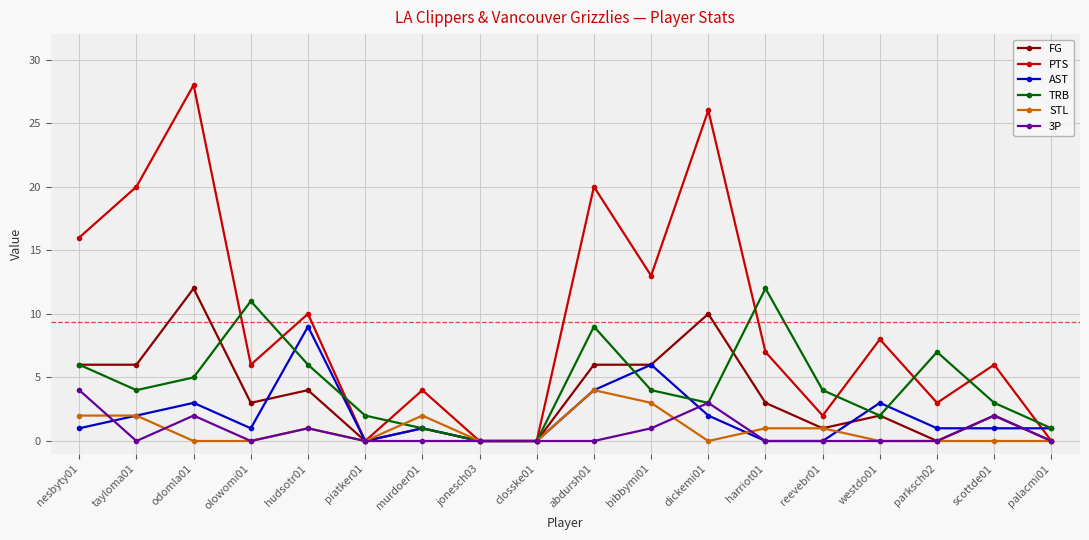

Reading right to left, extract all data points from this chart.

FG: palacmi01=0	scottde01=2	parksch02=0	westdo01=2	reevebr01=1	harriot01=3	dickemi01=10	bibbymi01=6	abdursh01=6	closske01=0	jonesch03=0	murdoer01=1	piatker01=0	hudsotr01=4	olowomi01=3	odomla01=12	tayloma01=6	nesbyty01=6
PTS: palacmi01=0	scottde01=6	parksch02=3	westdo01=8	reevebr01=2	harriot01=7	dickemi01=26	bibbymi01=13	abdursh01=20	closske01=0	jonesch03=0	murdoer01=4	piatker01=0	hudsotr01=10	olowomi01=6	odomla01=28	tayloma01=20	nesbyty01=16
AST: palacmi01=1	scottde01=1	parksch02=1	westdo01=3	reevebr01=0	harriot01=0	dickemi01=2	bibbymi01=6	abdursh01=4	closske01=0	jonesch03=0	murdoer01=1	piatker01=0	hudsotr01=9	olowomi01=1	odomla01=3	tayloma01=2	nesbyty01=1
TRB: palacmi01=1	scottde01=3	parksch02=7	westdo01=2	reevebr01=4	harriot01=12	dickemi01=3	bibbymi01=4	abdursh01=9	closske01=0	jonesch03=0	murdoer01=1	piatker01=2	hudsotr01=6	olowomi01=11	odomla01=5	tayloma01=4	nesbyty01=6
STL: palacmi01=0	scottde01=0	parksch02=0	westdo01=0	reevebr01=1	harriot01=1	dickemi01=0	bibbymi01=3	abdursh01=4	closske01=0	jonesch03=0	murdoer01=2	piatker01=0	hudsotr01=1	olowomi01=0	odomla01=0	tayloma01=2	nesbyty01=2
3P: palacmi01=0	scottde01=2	parksch02=0	westdo01=0	reevebr01=0	harriot01=0	dickemi01=3	bibbymi01=1	abdursh01=0	closske01=0	jonesch03=0	murdoer01=0	piatker01=0	hudsotr01=1	olowomi01=0	odomla01=2	tayloma01=0	nesbyty01=4